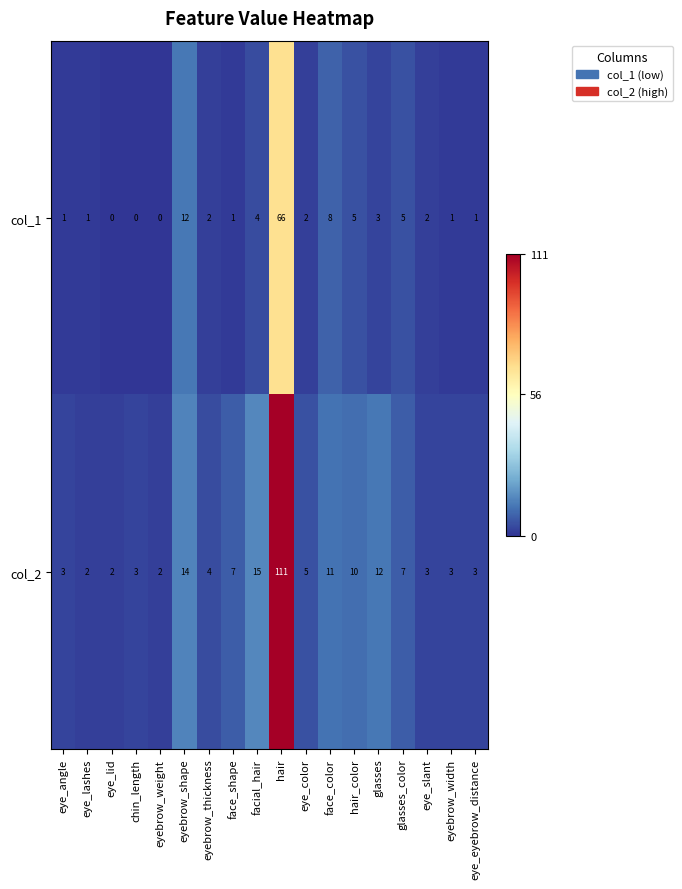

Which series has the largest total across all categories?

col_2